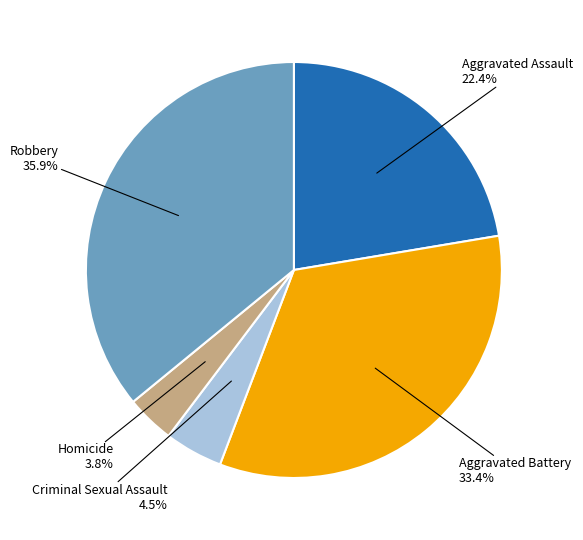

To the nearest percent, what is the difference between the largest and smallest slice percentages?

32%